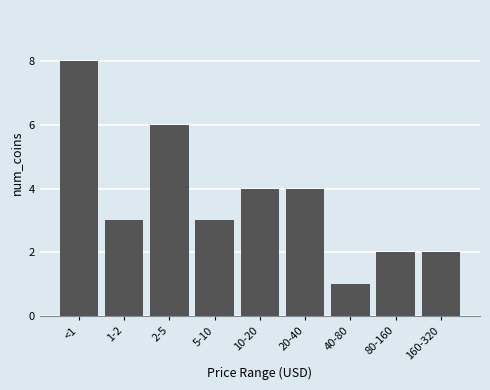

Reading left to right, transcribe all the data shown in this chart.

8	3	6	3	4	4	1	2	2